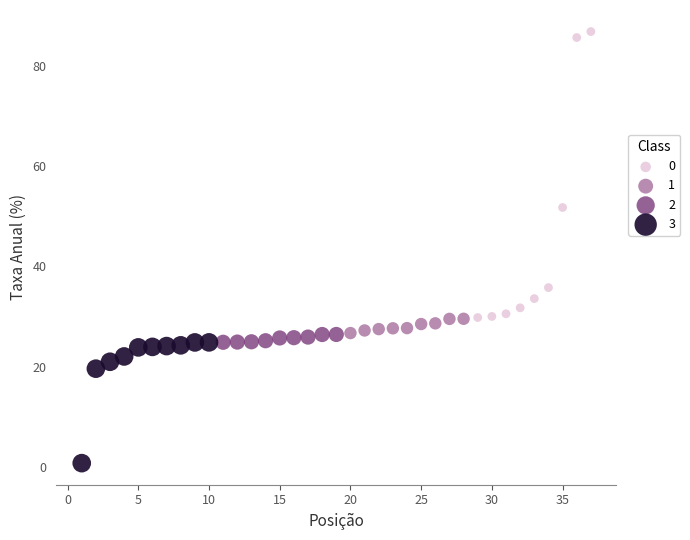

Which series contains the lowest Y value?

3